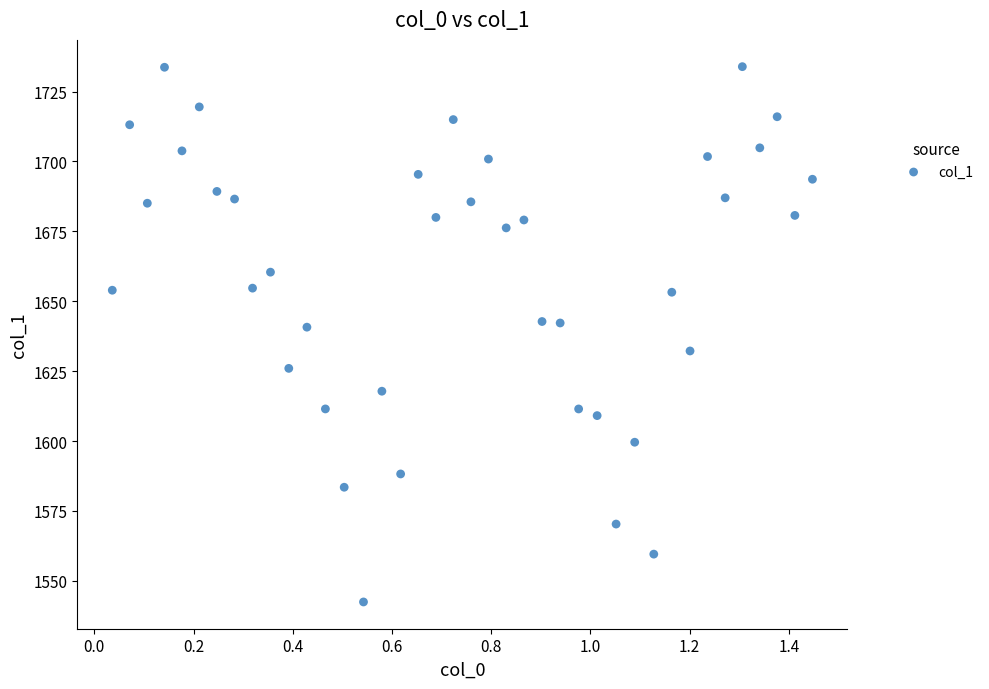

What is the range of Y values (max minus min)?

191.5